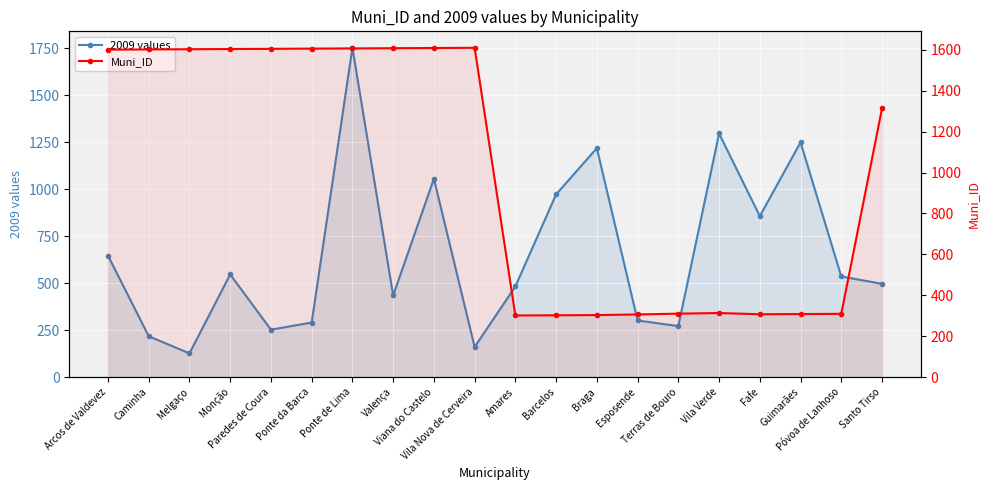

At which category does Muni_ID reach its first local valley?

Amares